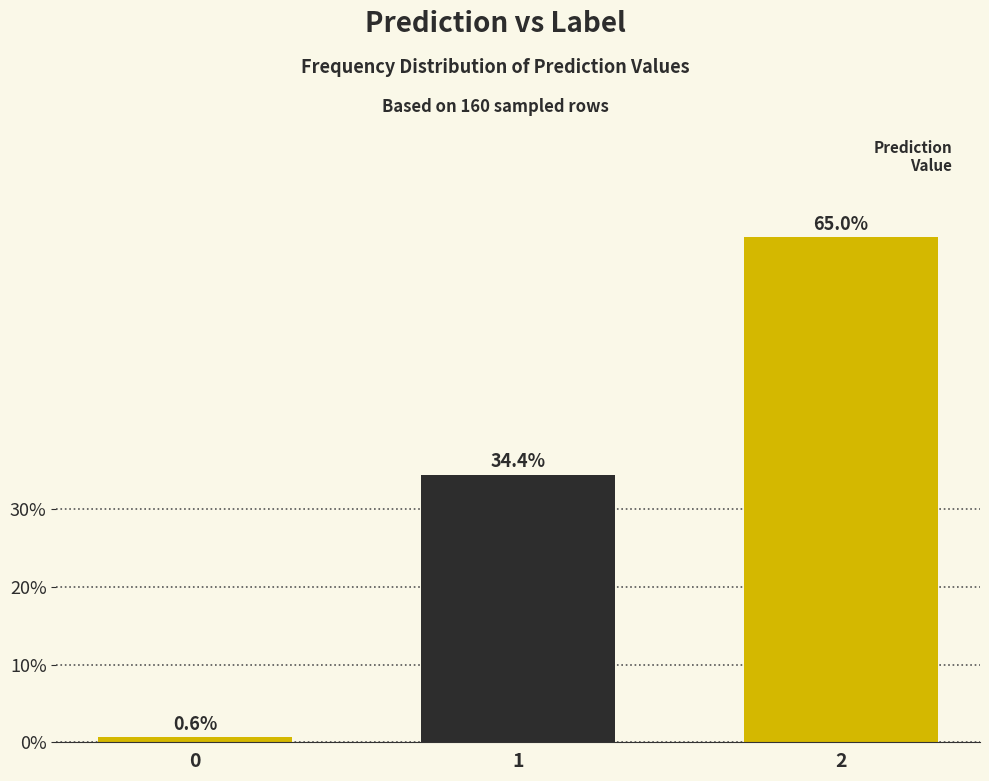

Reading left to right, transcribe all the data shown in this chart.

0=0.6	1=34.4	2=65.0